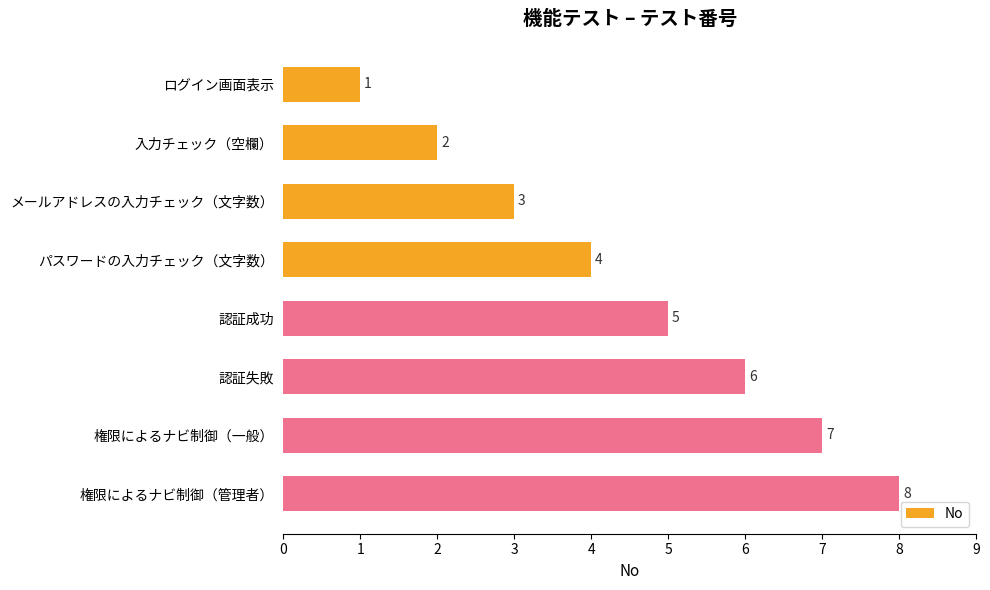

The value at 権限によるナビ制御（一般） is 4. True or false?

False